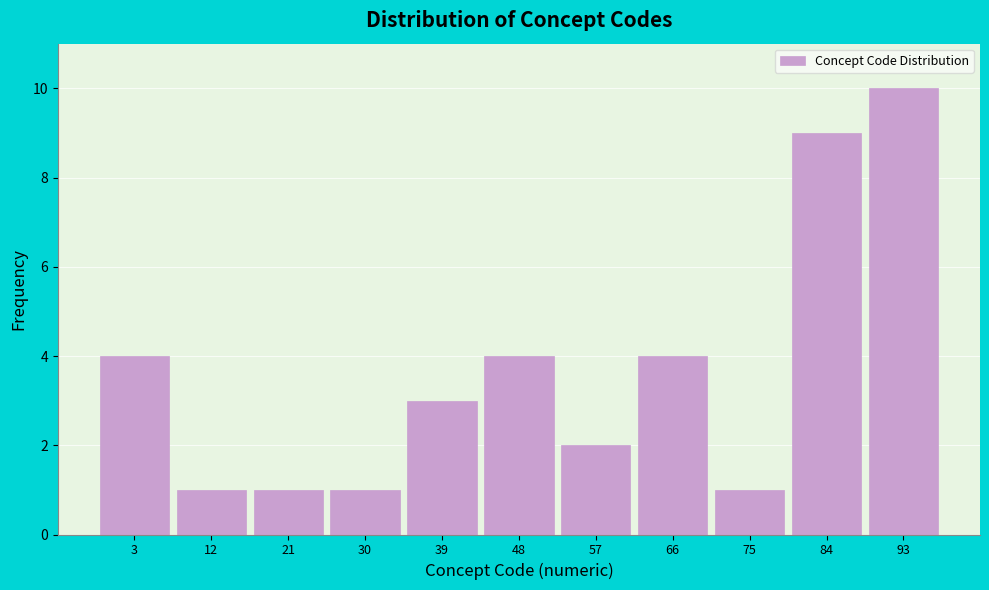

Reading left to right, what are all the values shown in this chart?

3=4	12=1	21=1	30=1	39=3	48=4	57=2	66=4	75=1	84=9	93=10